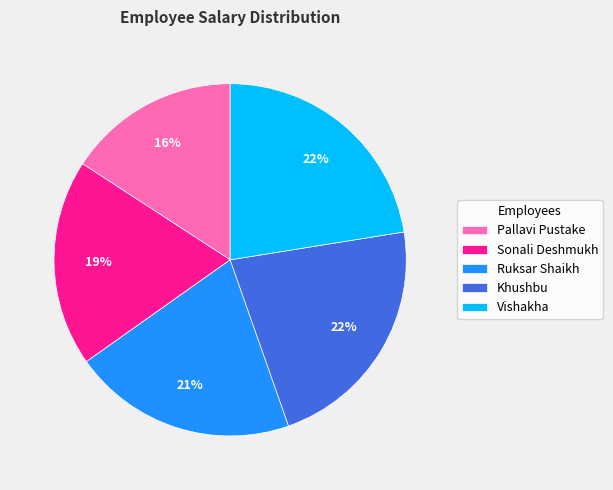

Approximately how many times larger is the value at Vishakha compared to Pallavi Pustake?

1.4